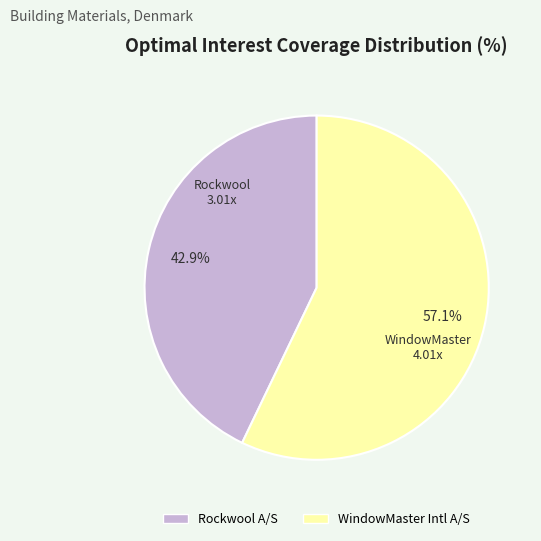

Does any single category account for the majority?

Yes